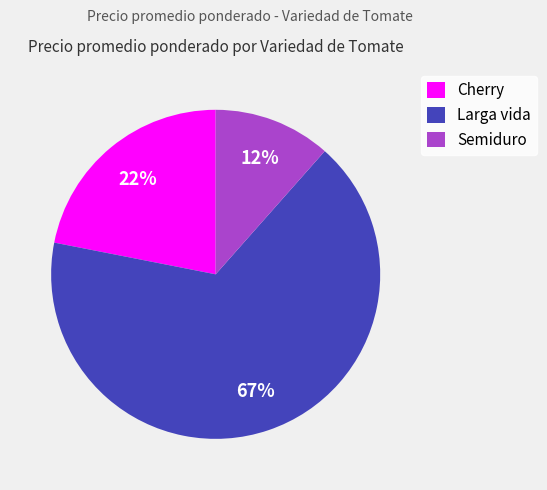

To the nearest percent, what is the combined percentage of Larga vida and Semiduro?

78%